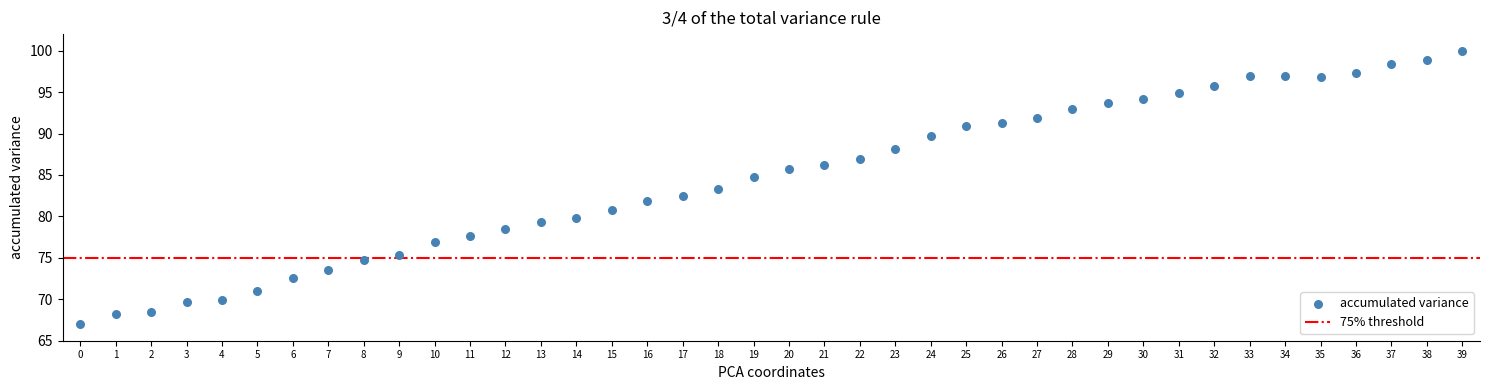

What is the range of Y values (max minus min)?

33.0